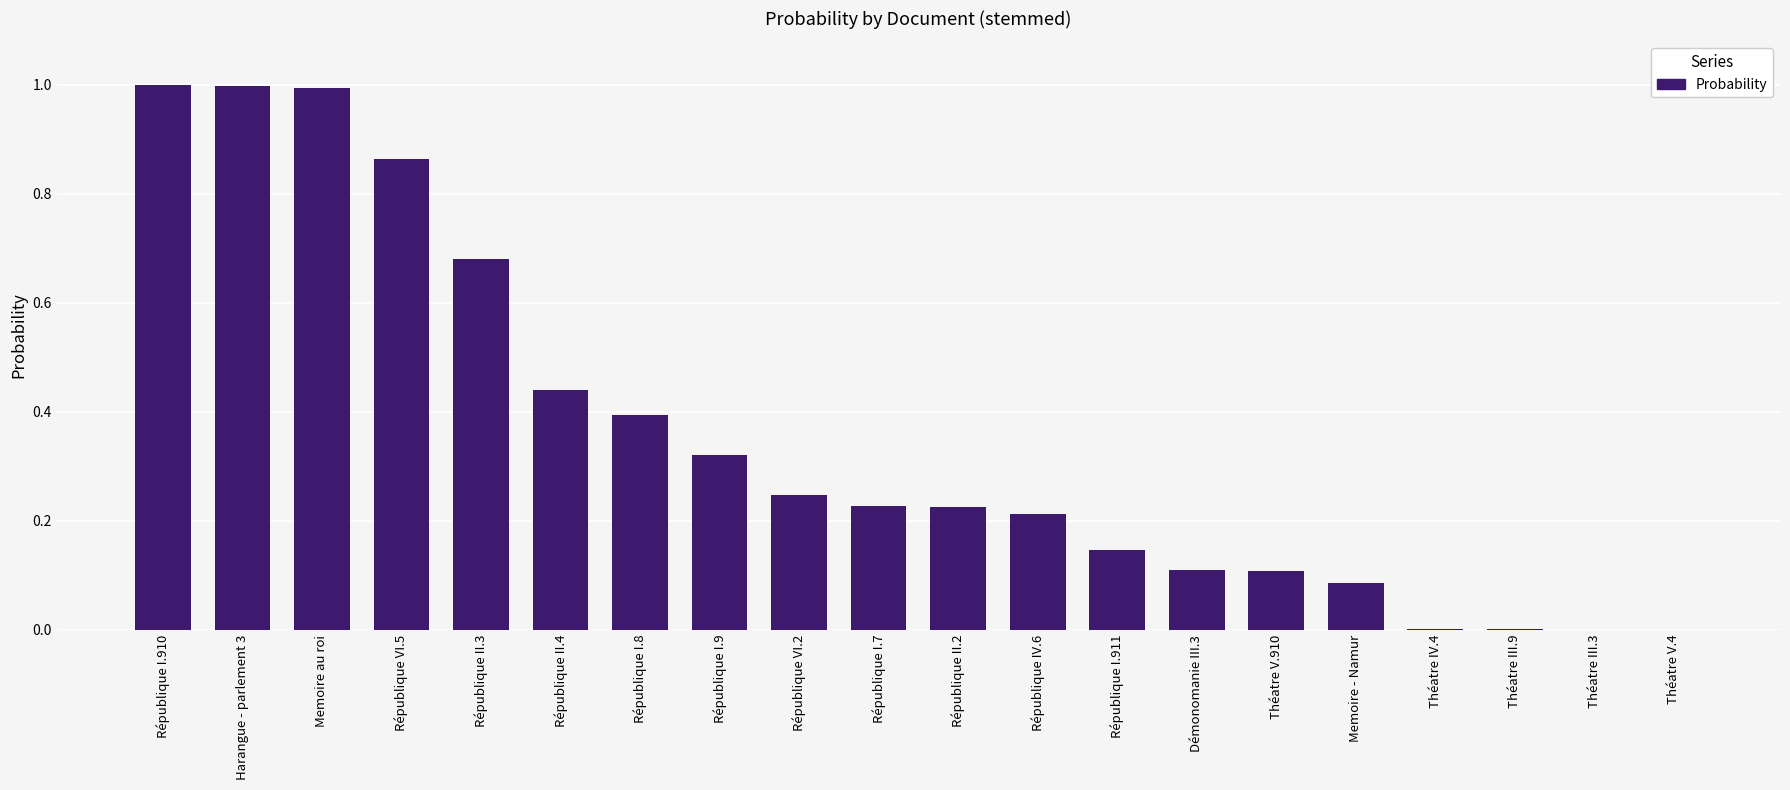

What is the sum of all values?

7.1